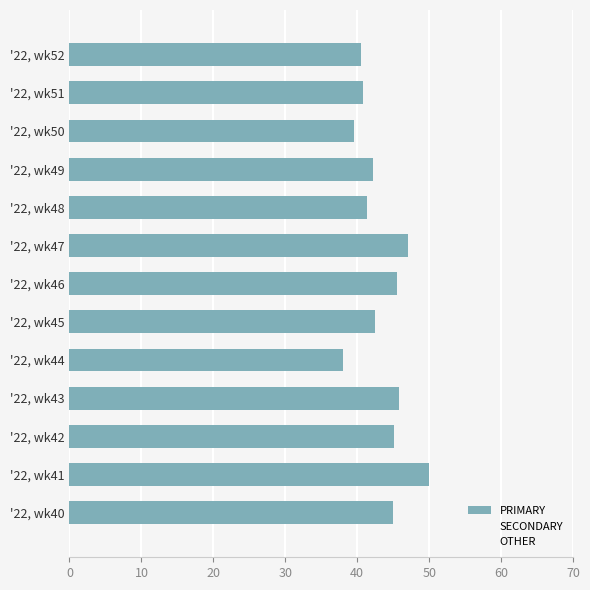

Where does the OTHER series first go above 31?

'22, wk44